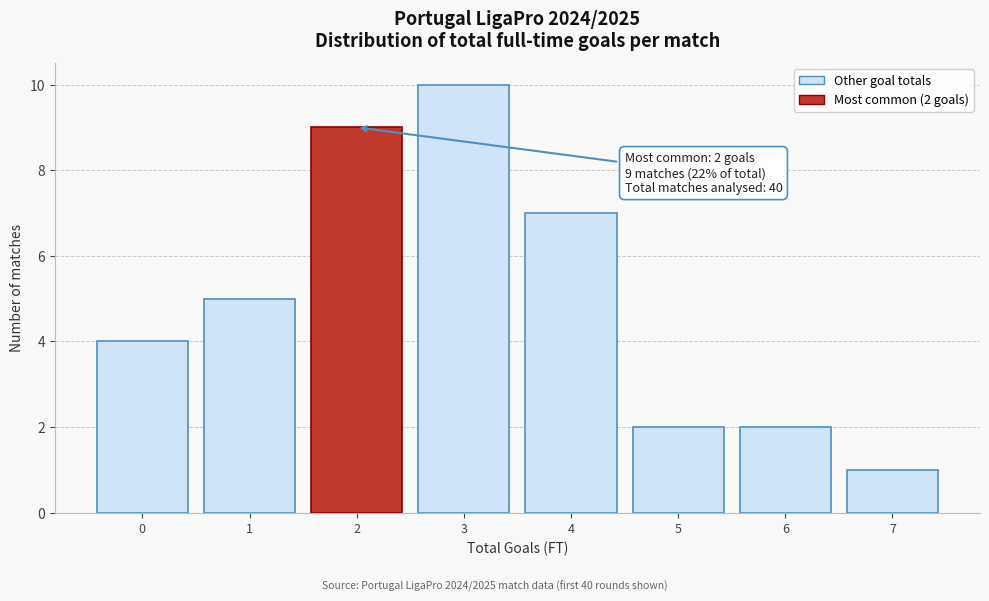

Reading right to left, transcribe all the data shown in this chart.

7=1	6=2	5=2	4=7	3=10	2=9	1=5	0=4